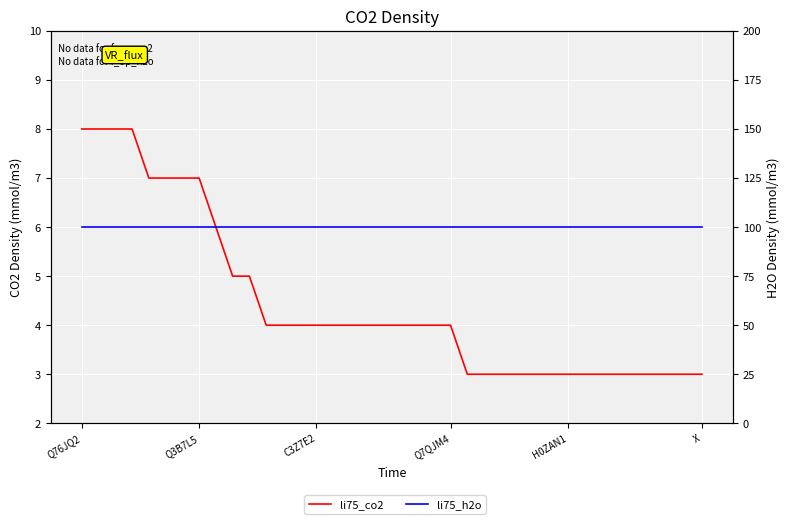

How many data points does each series have?

38